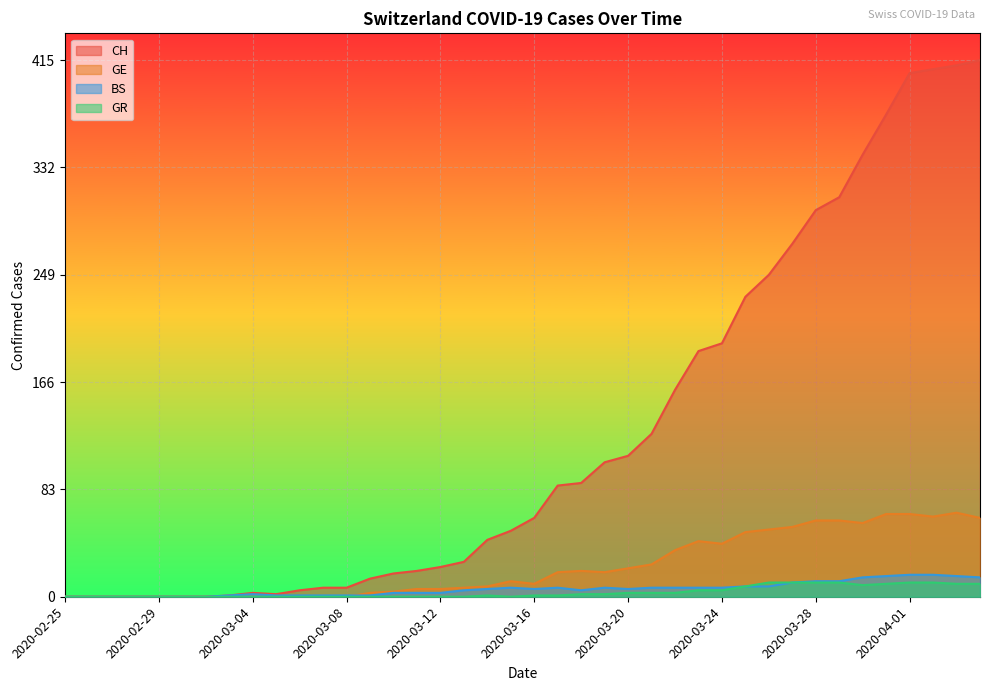

Where is GR nearest to the value 5?

2020-03-23